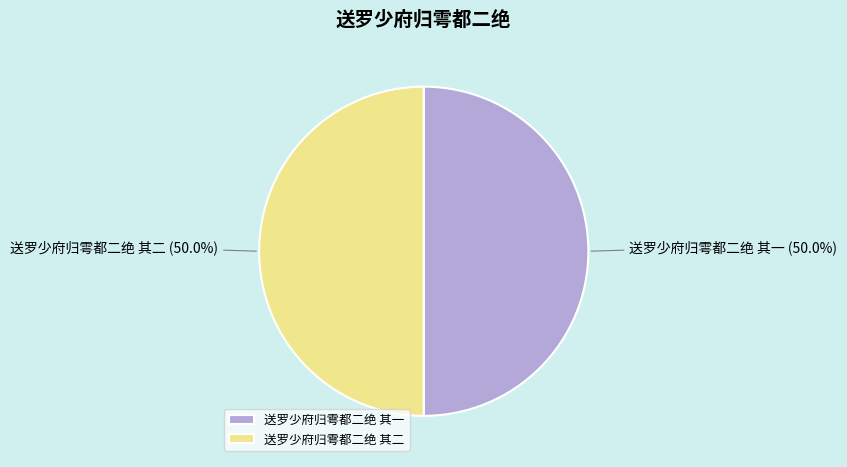

What is the ratio of the value at 送罗少府归雩都二绝 其一 to the value at 送罗少府归雩都二绝 其二?

1.0